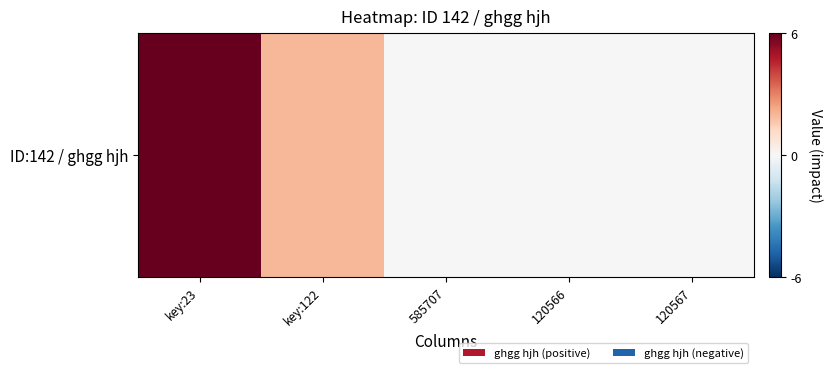

Count the values in the range 0 to 2.

4